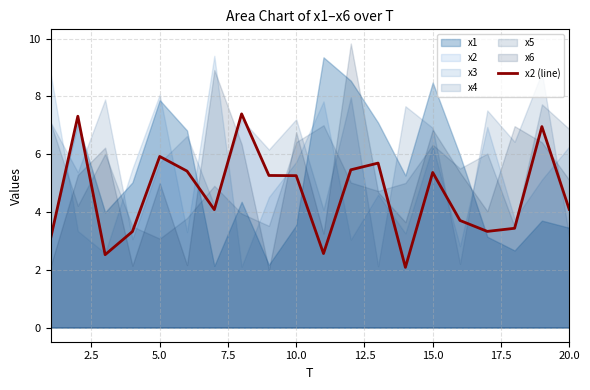

True or false: x2 (line) has a value of 4.1 at 20.0.

True